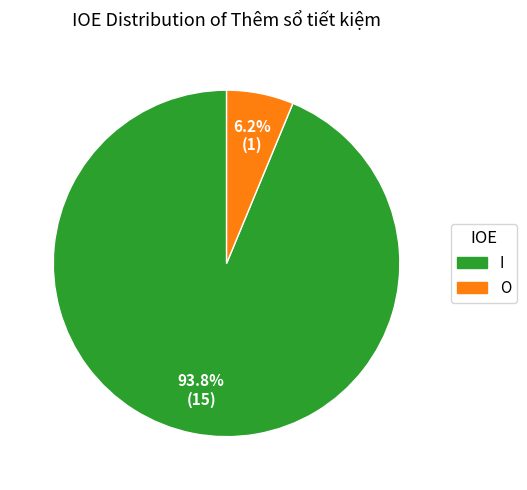

Between O and I, which is larger?

I